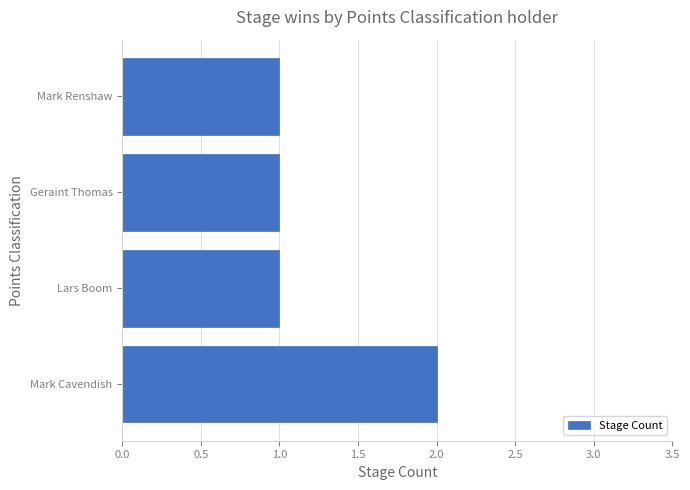

Which has a higher value, Mark Cavendish or Lars Boom?

Mark Cavendish